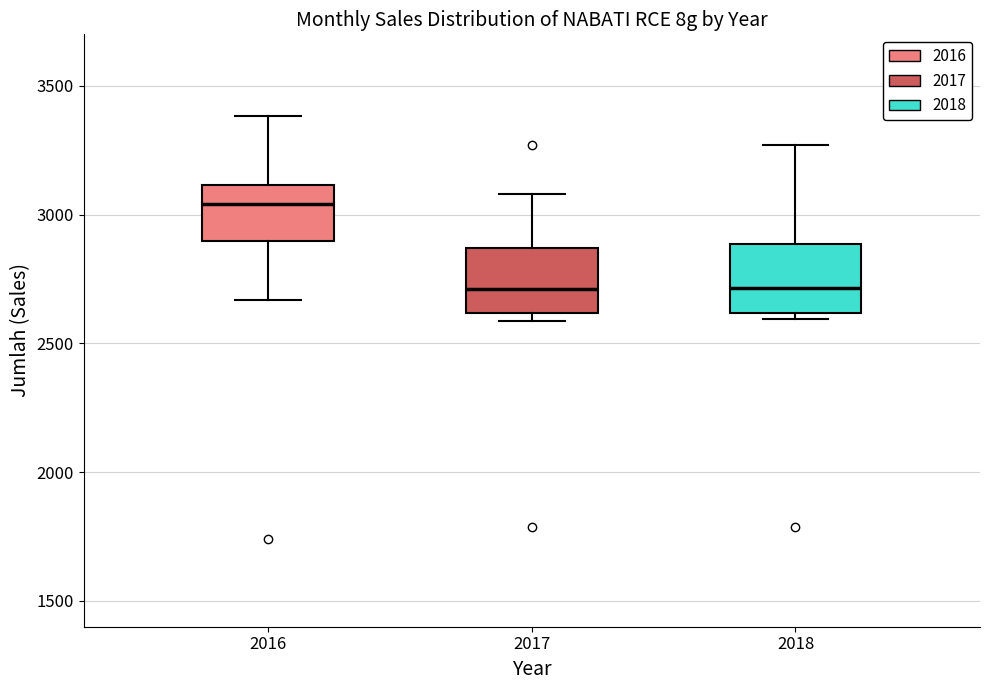

Reading left to right, read every box against the y-axis: the position of its median line, the range the box covers, and the ends of its whiskers. The values are not printed on the chart, so give them approximately, as read against the axis.

2016: median 3050, box 2900 to 3100, whiskers 2650 to 3400
2017: median 2700, box 2600 to 2850, whiskers 2600 (just below the box's lower edge) to 3100
2018: median 2700, box 2600 to 2900, whiskers 2600 (just below the box's lower edge) to 3250